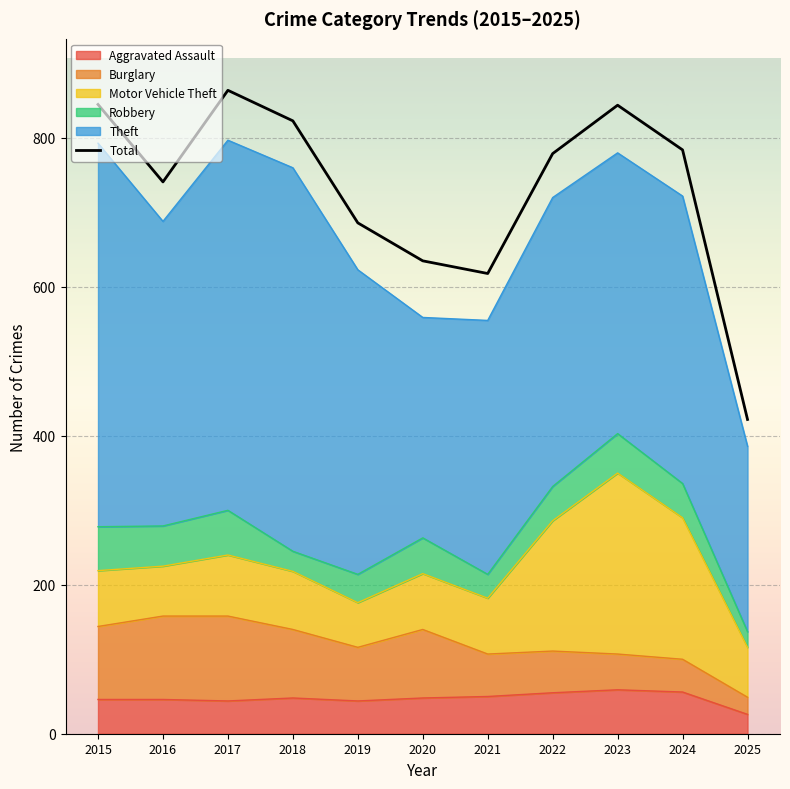

True or false: the data shows 1085 at 2020.

False